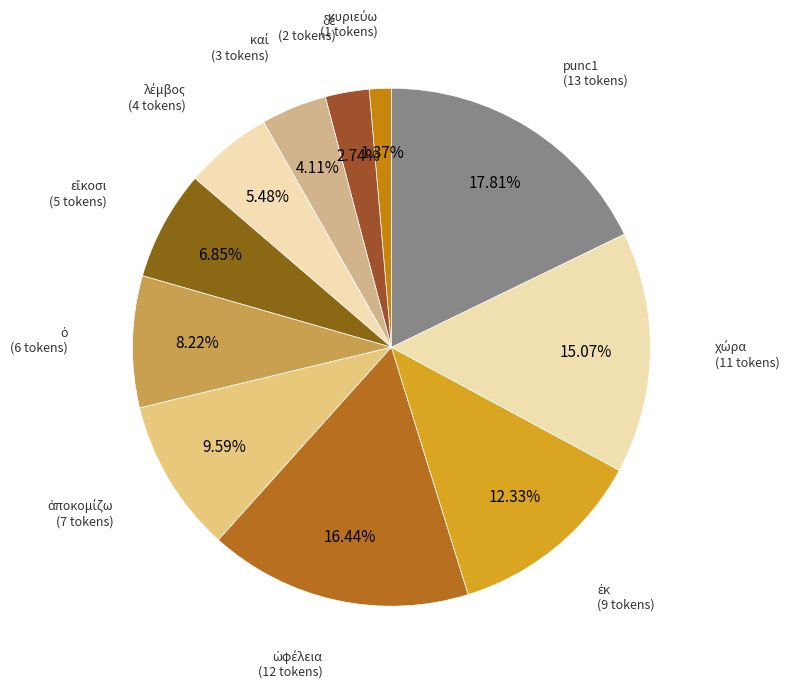

Is there a majority slice in this chart?

No